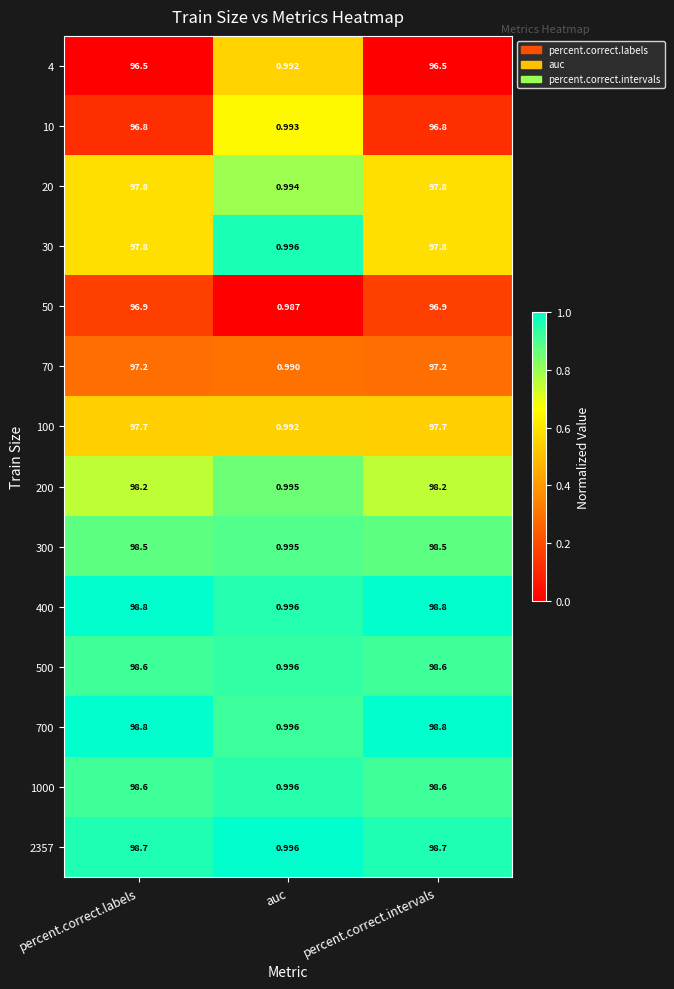

What is the spread (max minus min) of values at percent.correct.intervals?

2.3